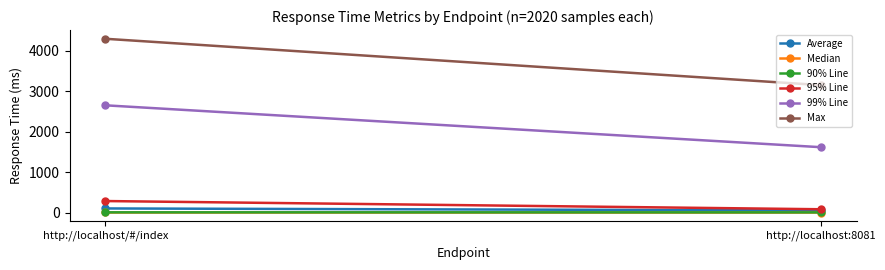

Reading left to right, transcribe all the data shown in this chart.

Average: 102	52
Median: 2	1
90% Line: 6	5
95% Line: 285	82
99% Line: 2652	1616
Max: 4297	3151